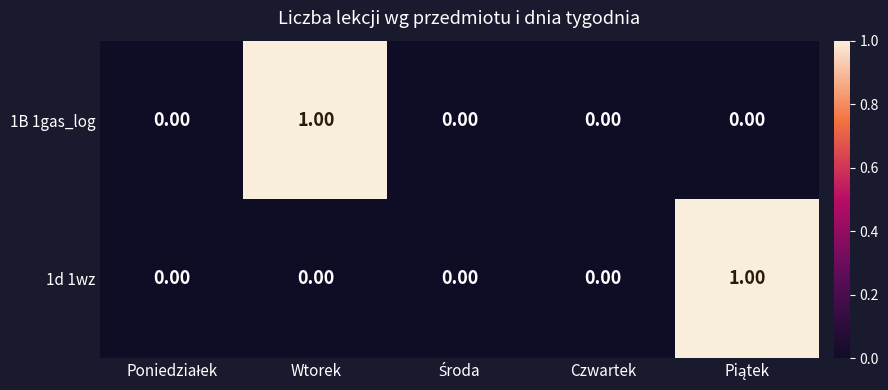

How many data points in 1B 1gas_log are above 0?

1